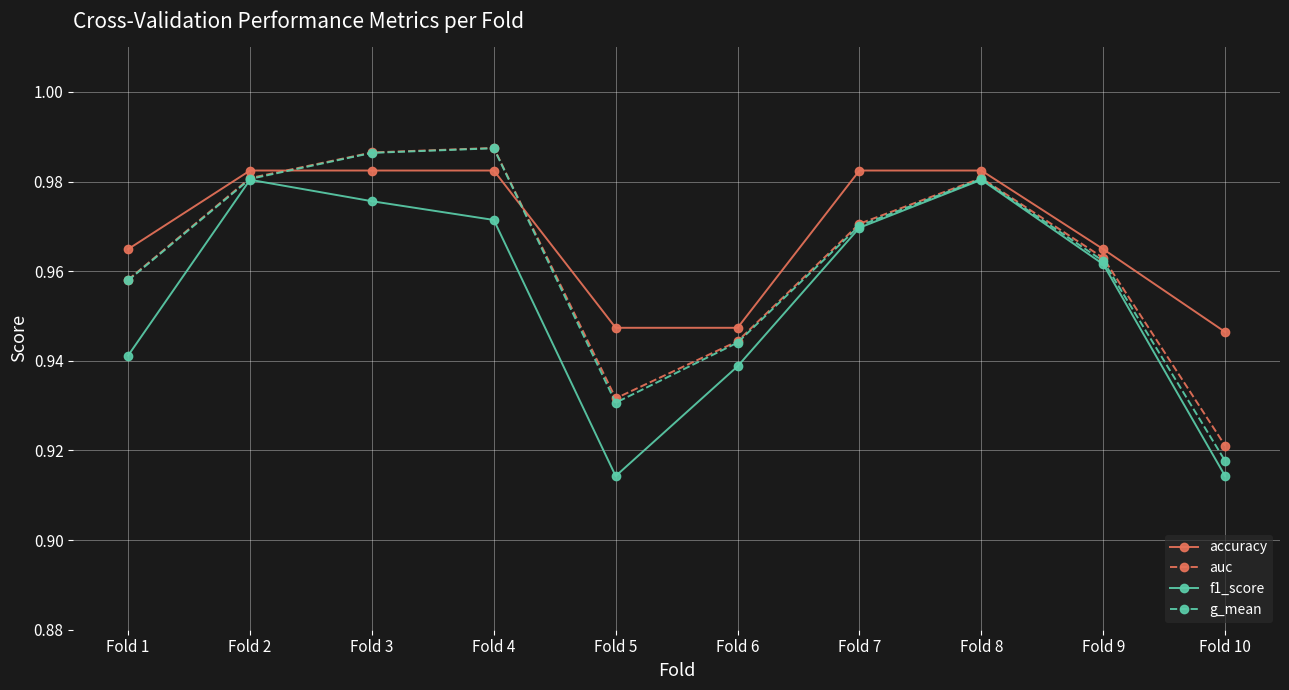

The value of f1_score at Fold 2 is 1.5. True or false?

False